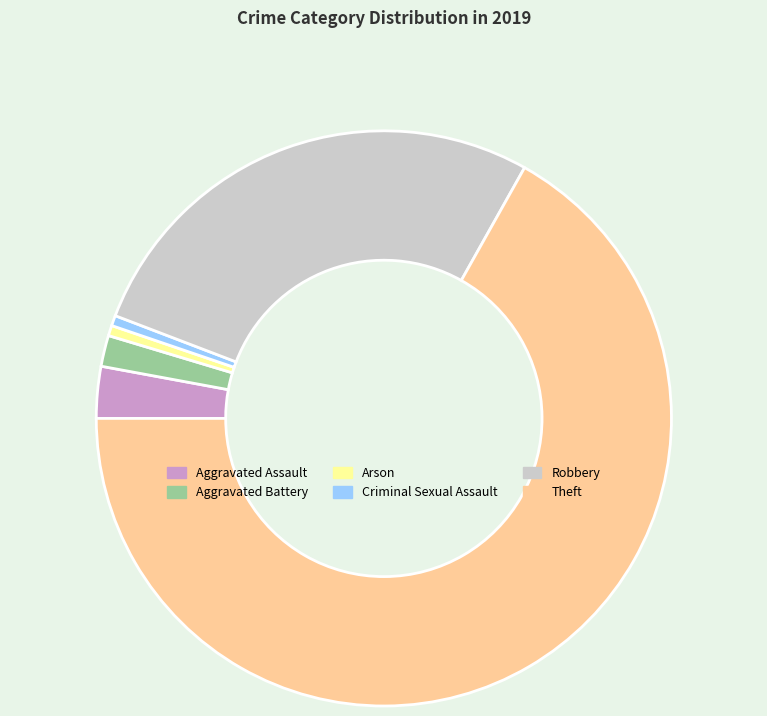

Which category has the biggest portion of the pie?

Theft